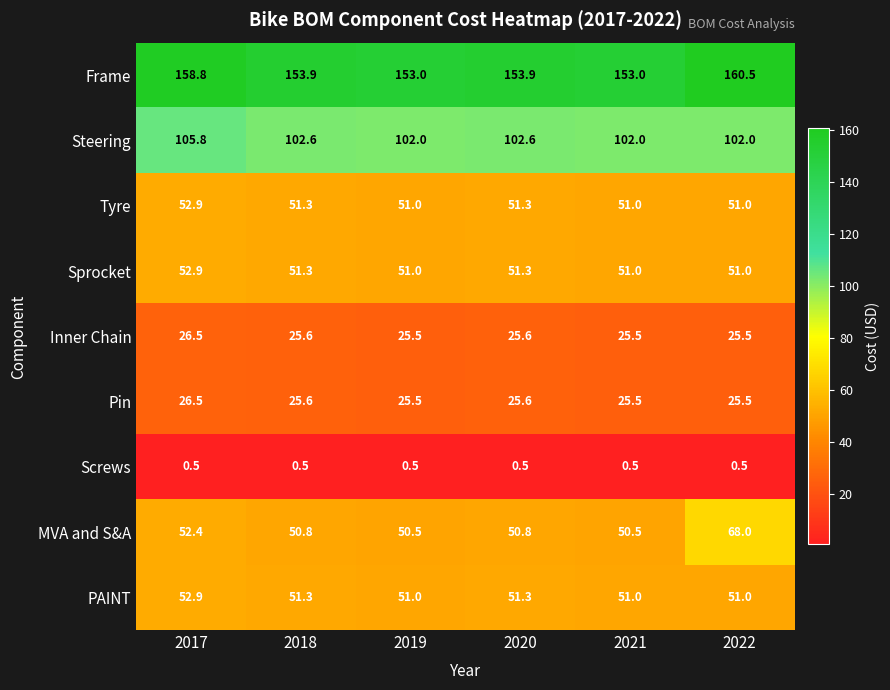

Which series has the largest range (max minus min)?

MVA and S&A